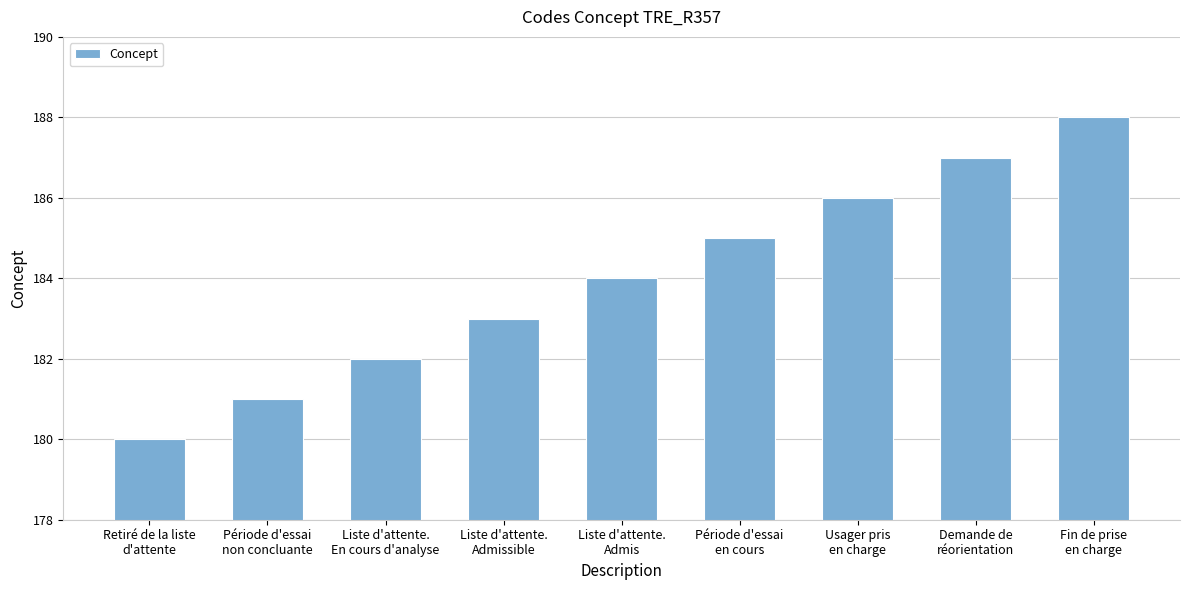

How many series are shown in this chart?

1